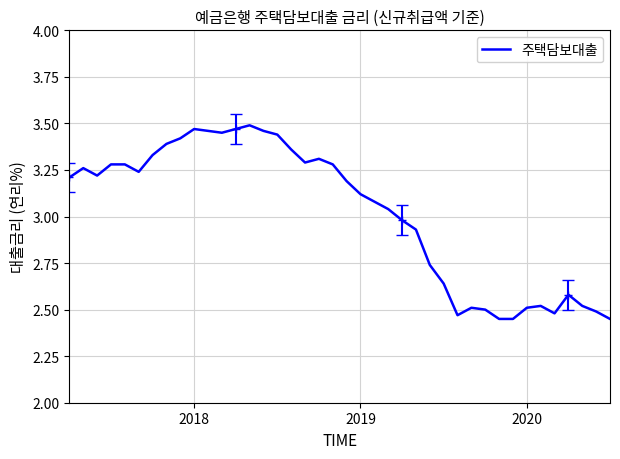

How many series are shown in this chart?

1